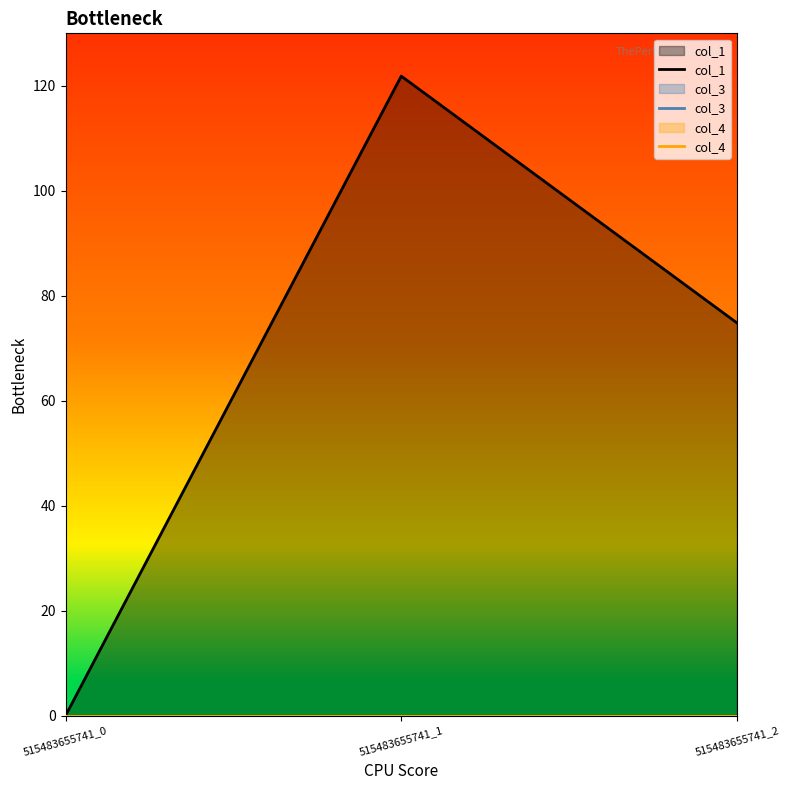

Reading left to right, transcribe all the data shown in this chart.

col_1: 0.0	121.9	74.8
col_3: 0.0	0.0	0.0
col_4: 0.0	0.0	0.0